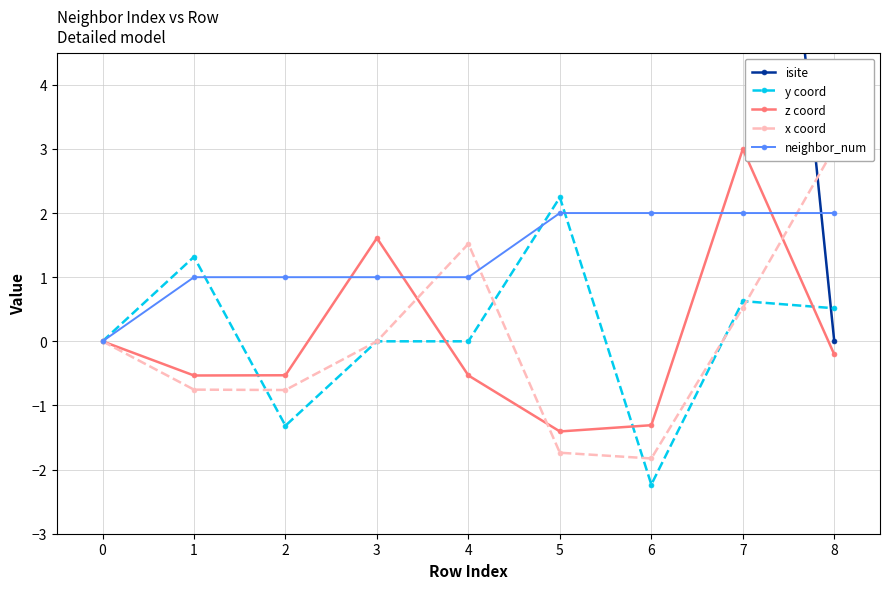

What is the lowest value of the y coord series?

-2.2